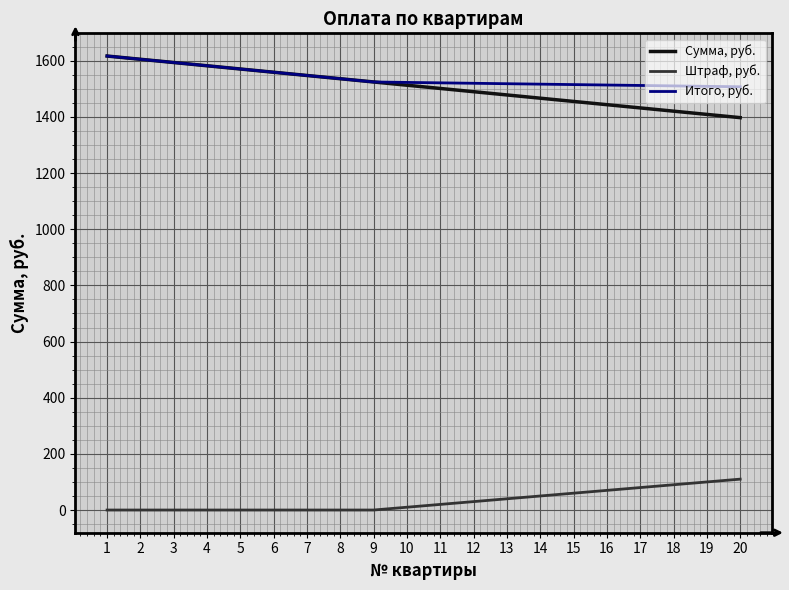

Which series changed the most between 2 and 12?

Сумма, руб.